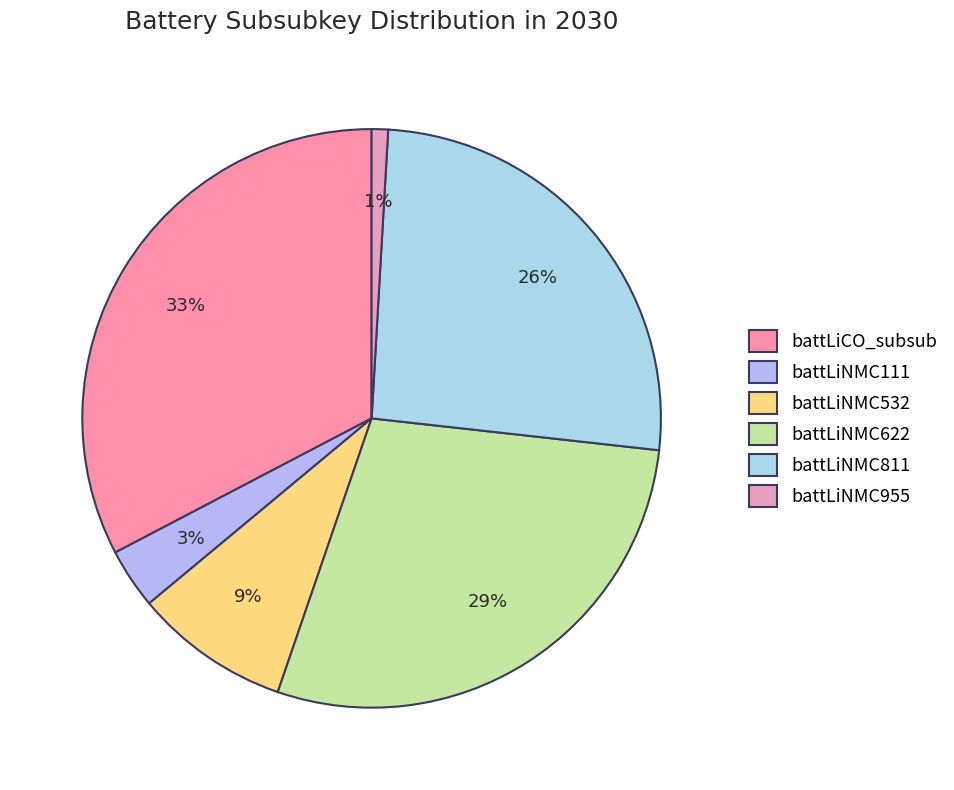

Is there a majority slice in this chart?

No